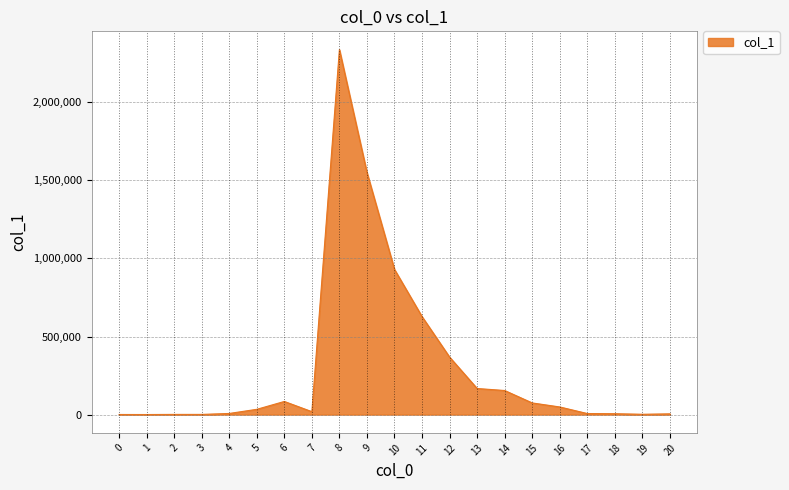

What is the greatest value displayed?

2337649